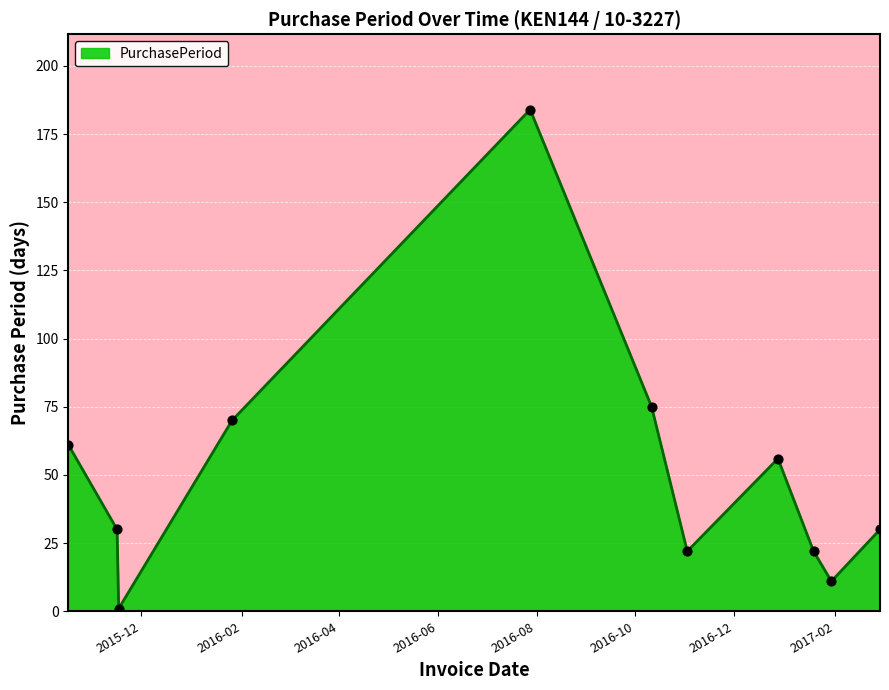

What is the greatest value displayed?

184